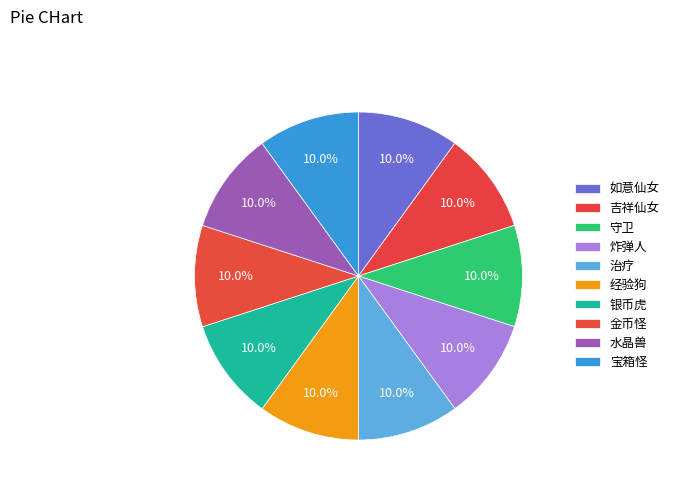

Is there any slice that represents more than half of the pie?

No